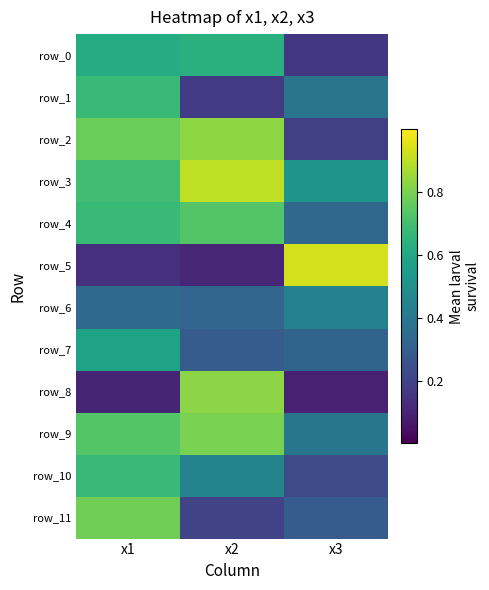

Reading right to left, what are all the values shown in this chart?

row_0: 0.2	0.6	0.6
row_1: 0.4	0.2	0.7
row_2: 0.2	0.8	0.8
row_3: 0.5	0.9	0.7
row_4: 0.3	0.7	0.7
row_5: 0.9	0.1	0.1
row_6: 0.4	0.3	0.3
row_7: 0.3	0.3	0.6
row_8: 0.1	0.8	0.1
row_9: 0.4	0.8	0.7
row_10: 0.2	0.4	0.7
row_11: 0.3	0.2	0.8